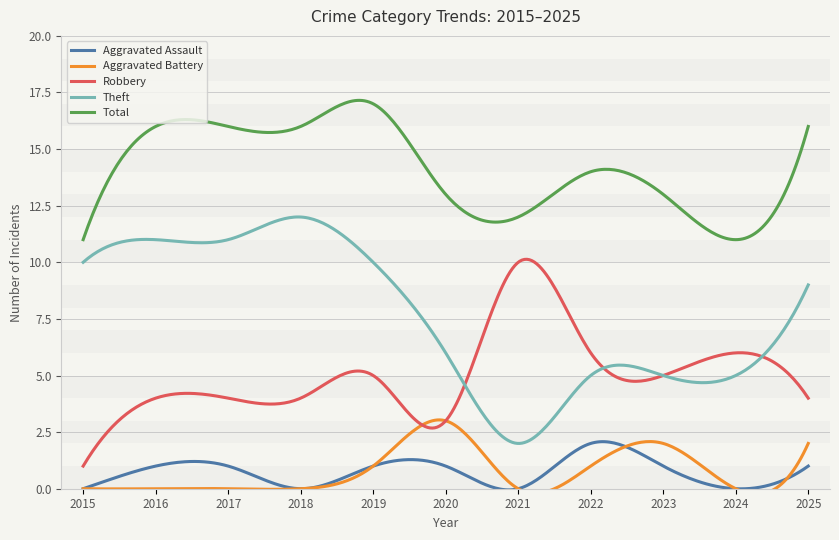

Which series has the largest total across all categories?

Total